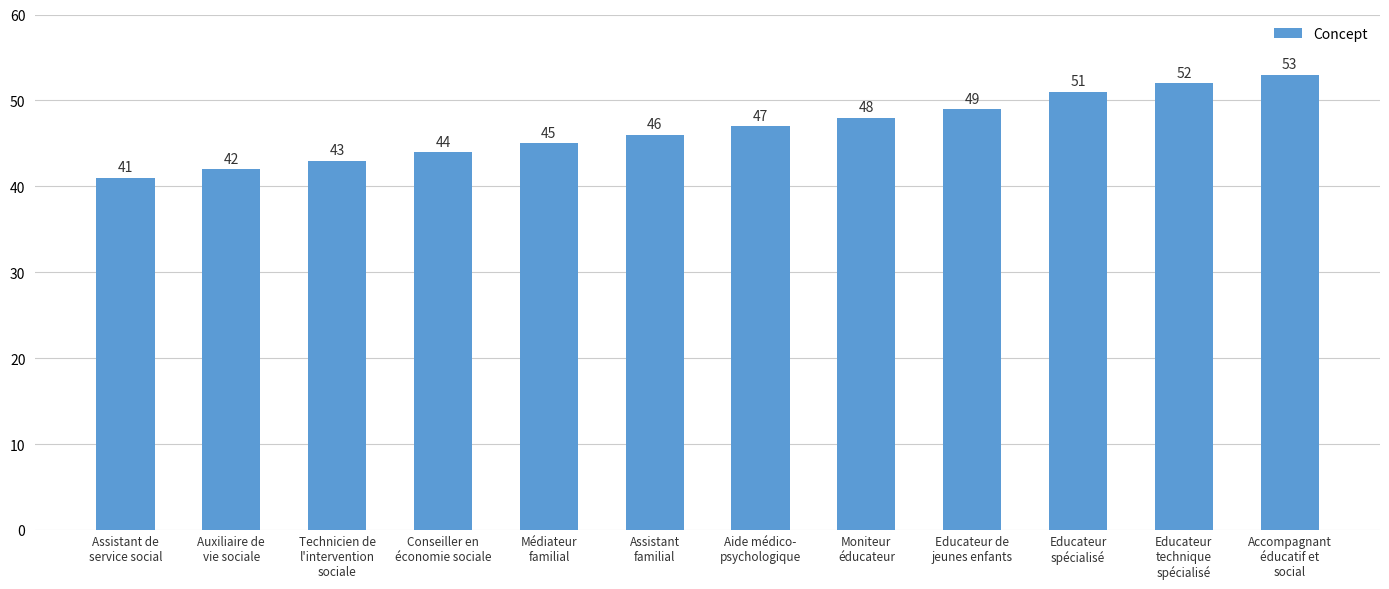

What is the approximate value at Médiateur
familial, to the nearest 5?

45